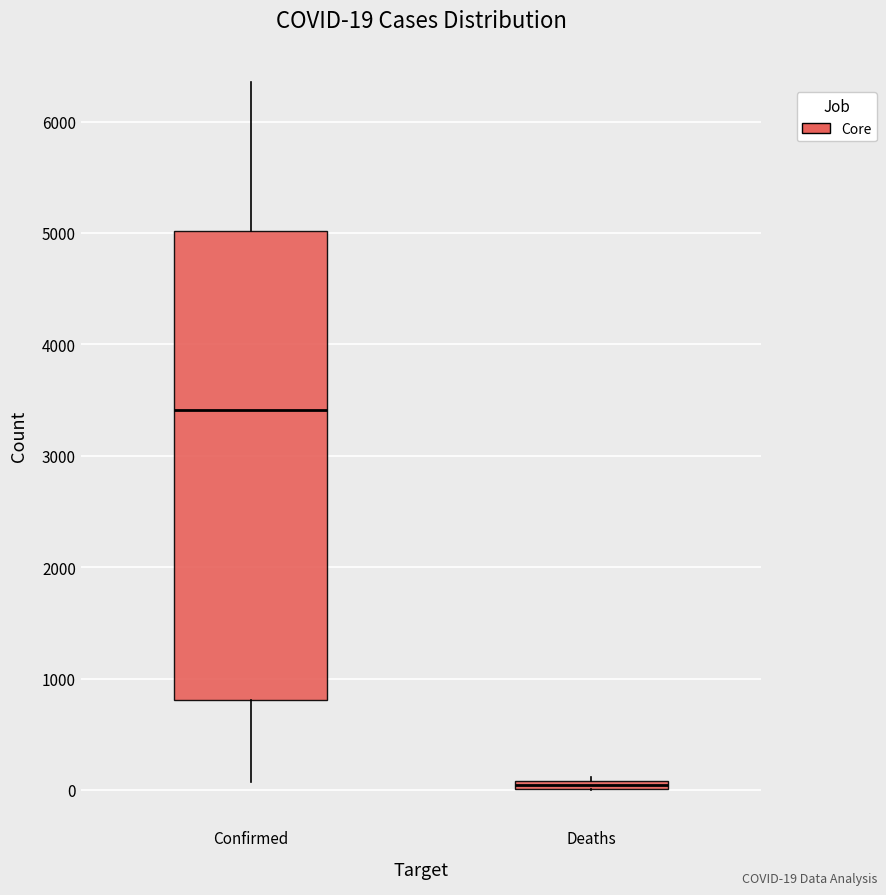

Which box has the highest median line?

Confirmed